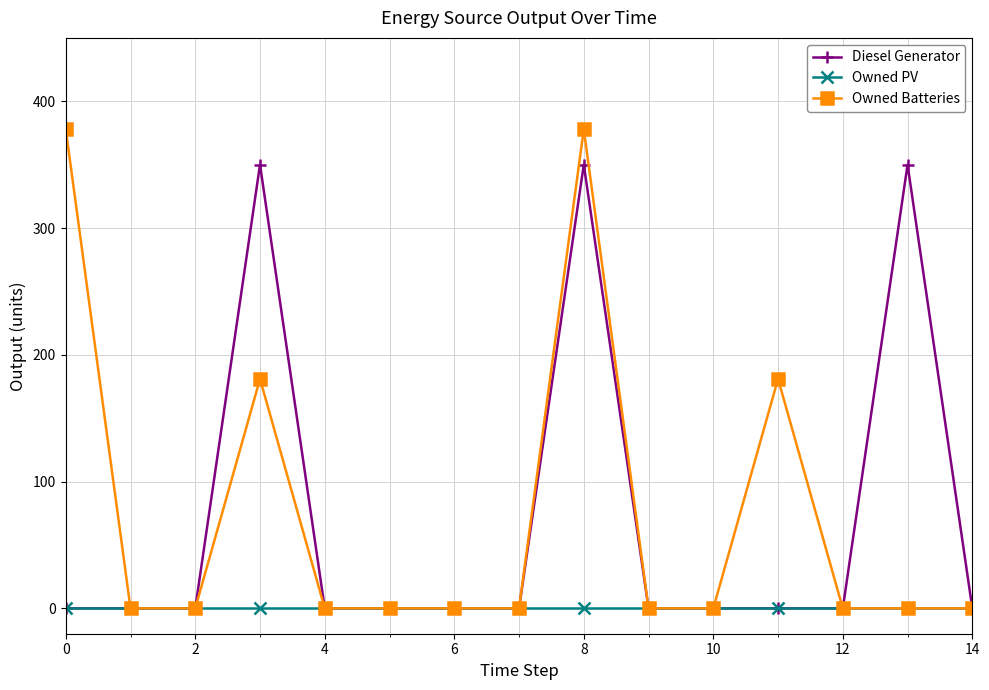

What is the maximum value for Owned Batteries?

378